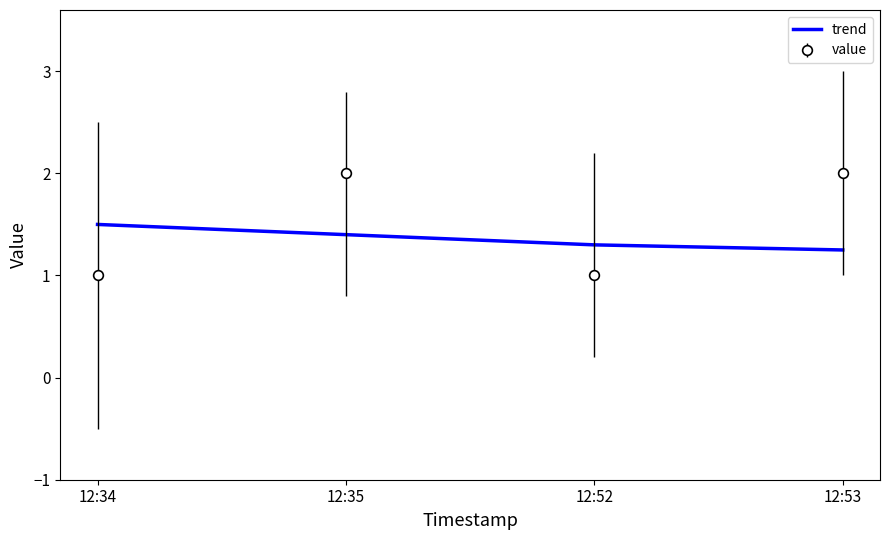

Between 12:35 and 12:52, which series saw the biggest shift?

value